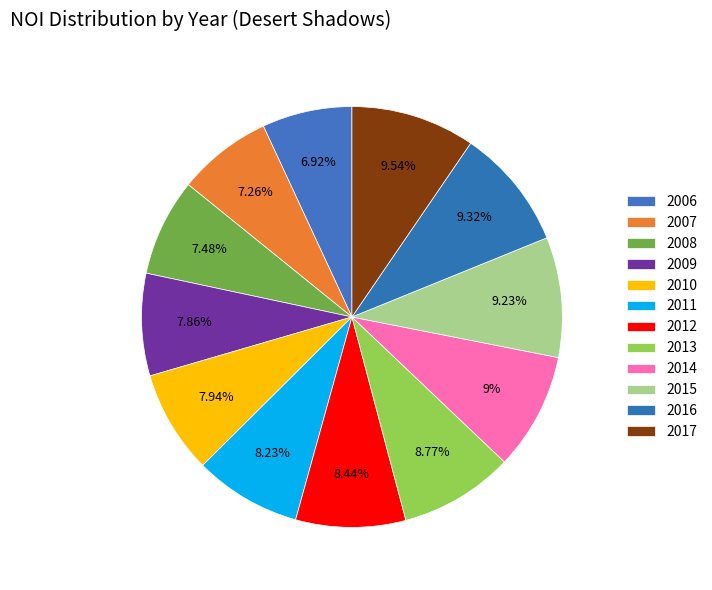

How many slices are in this pie chart?

12